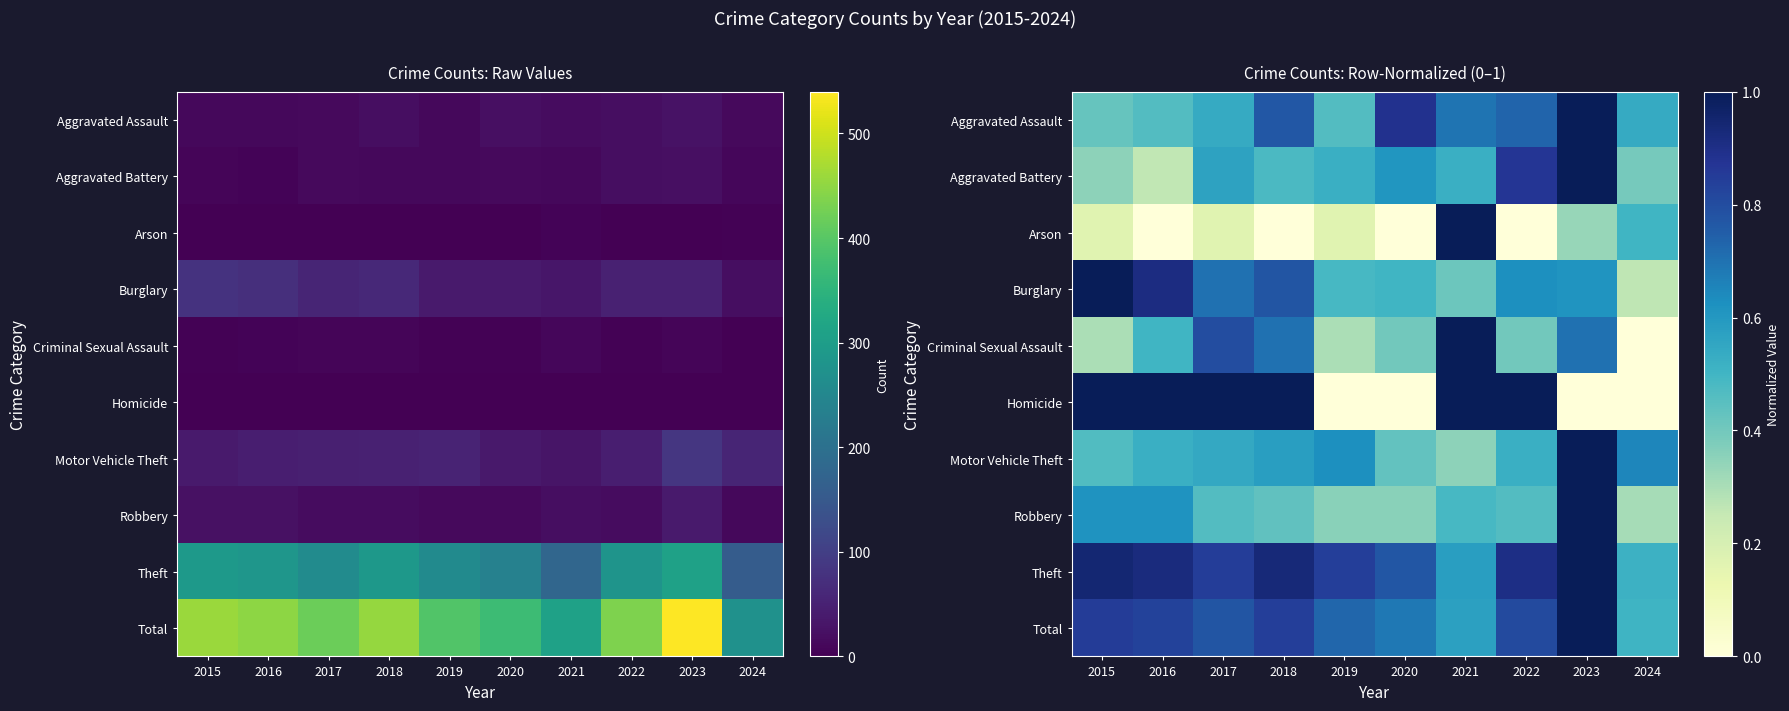

Rank the categories by Aggravated Assault value from lowest to highest.

2015, 2016, 2019, 2017, 2024, 2021, 2022, 2018, 2020, 2023